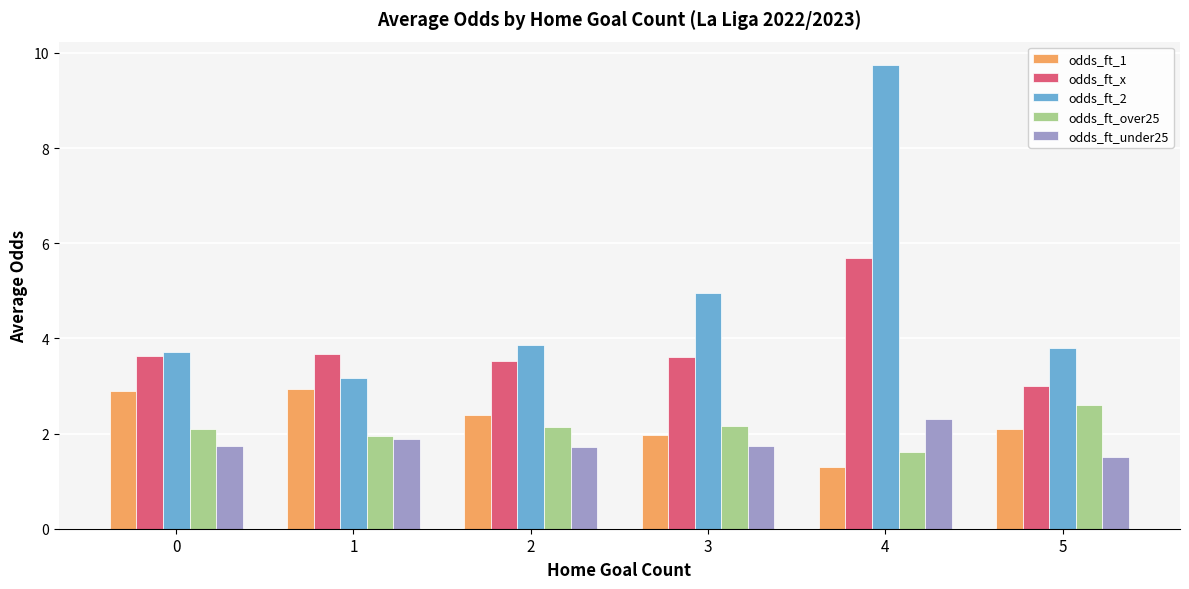

What is the difference between the highest and lowest values at 4?

8.5